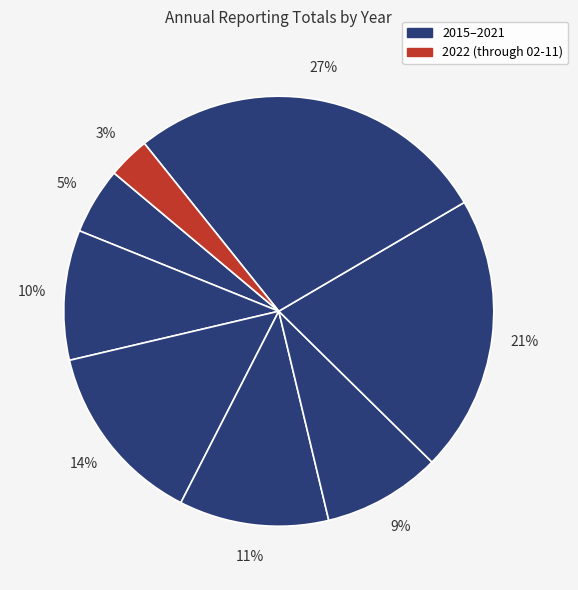

How many segments does this pie chart have?

8